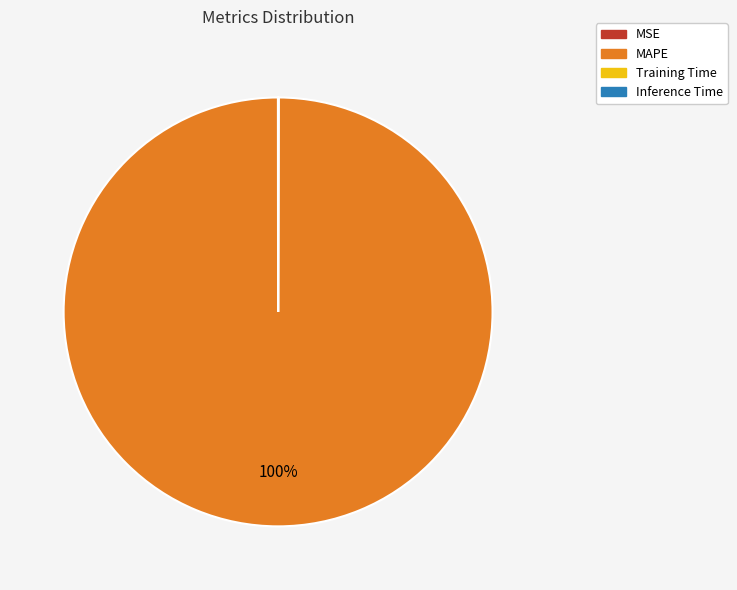

True or false: MAPE accounts for 100% of the total.

True